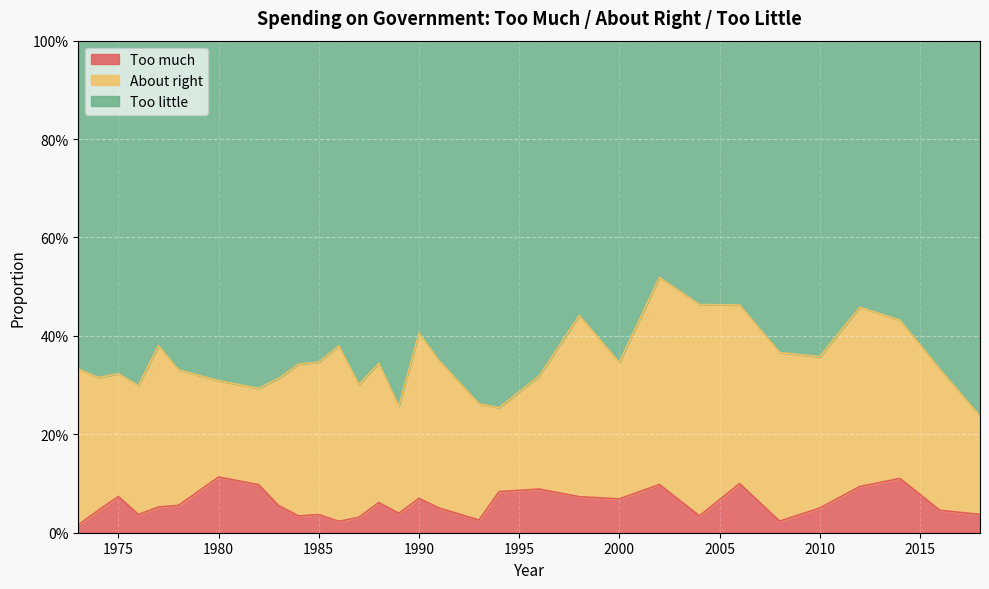

True or false: Too much and Too little cross at least once.

False